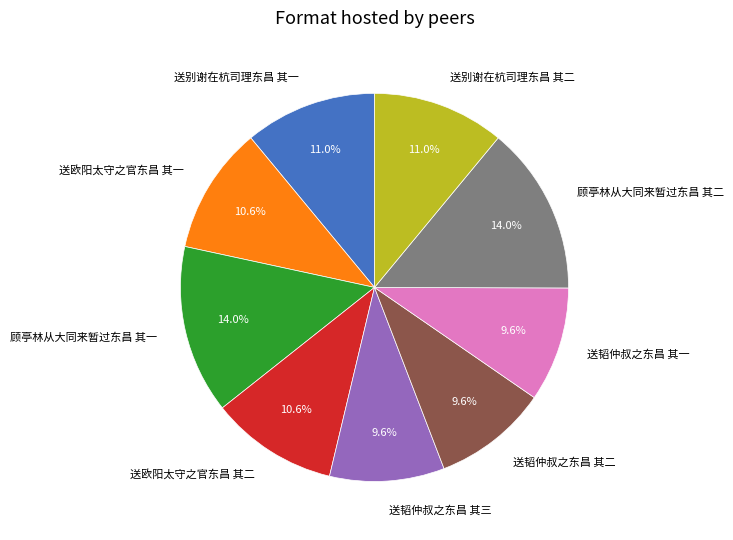

True or false: 送韬仲叔之东昌 其三 accounts for 1% of the total.

False